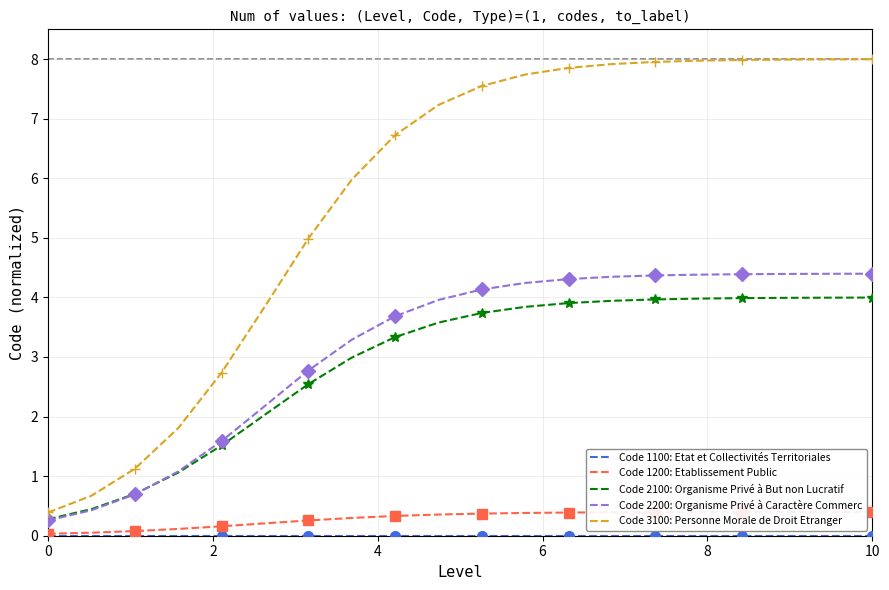

List the series in order of their peak value, highest first.

Code 3100: Personne Morale de Droit Etranger, Code 2200: Organisme Privé à Caractère Commerc, Code 2100: Organisme Privé à But non Lucratif, Code 1200: Etablissement Public, Code 1100: Etat et Collectivités Territoriales